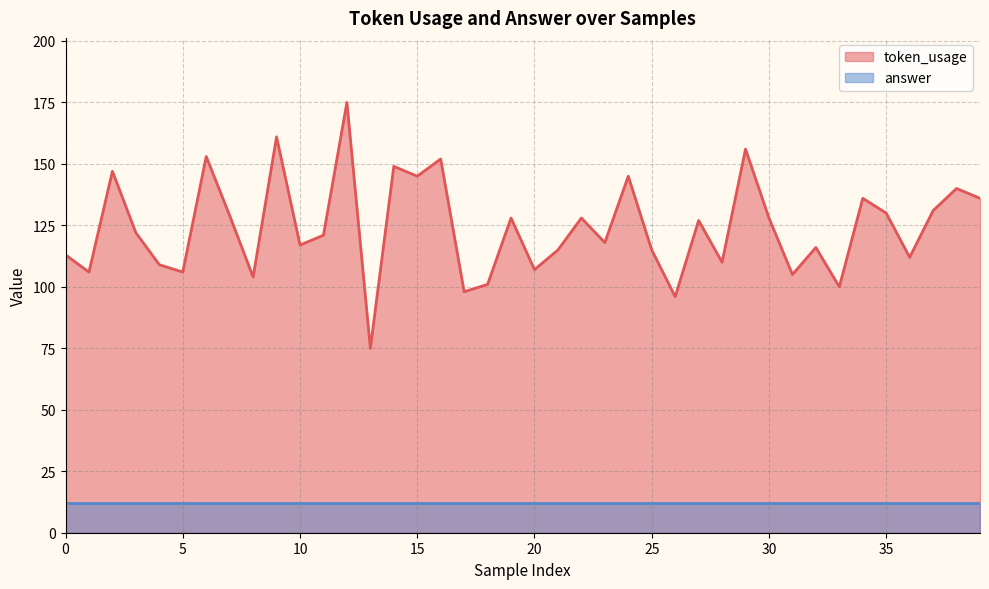

What is the ratio of the value at 2 to the value at 0?

1.3